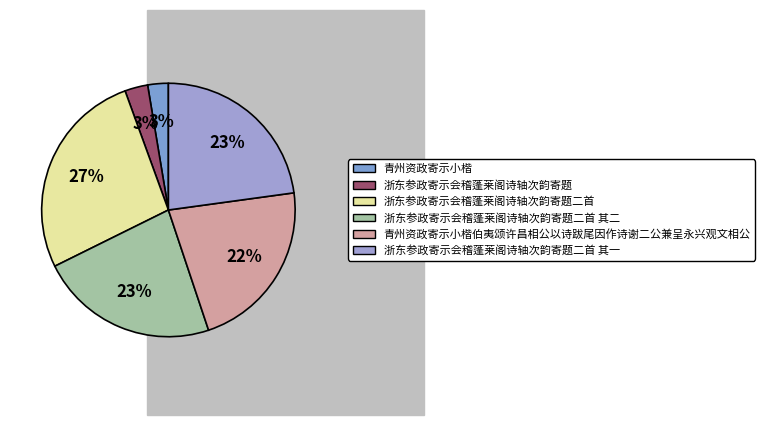

To the nearest percent, what percentage of the pie is 青州资政寄示小楷?

3%